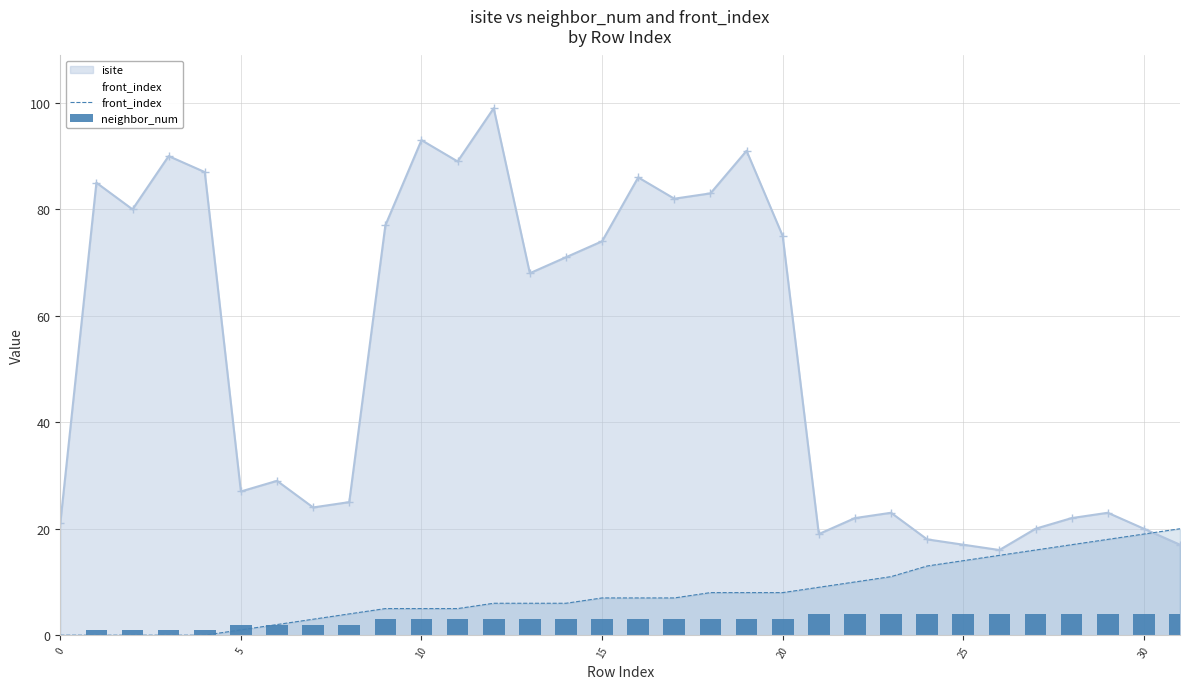

How many values in the neighbor_num series exceed 3?

11